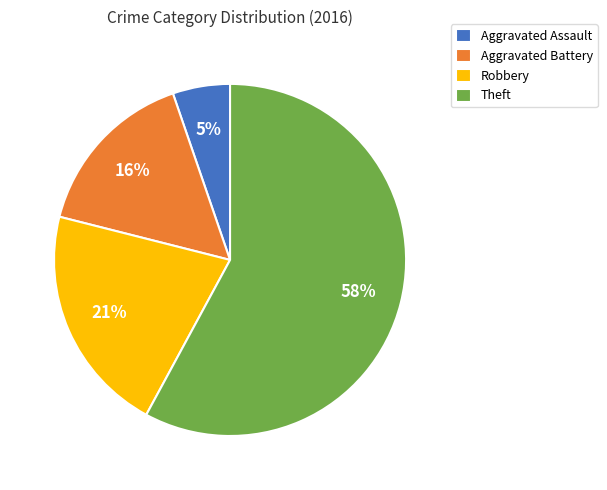

Is there any slice that represents more than half of the pie?

Yes